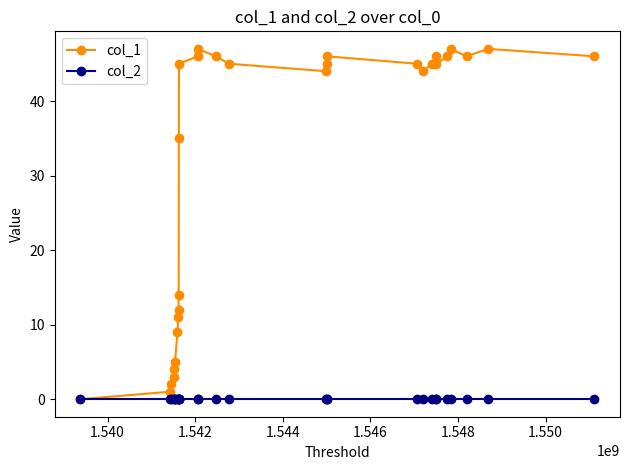

Which series has the largest total across all categories?

col_1